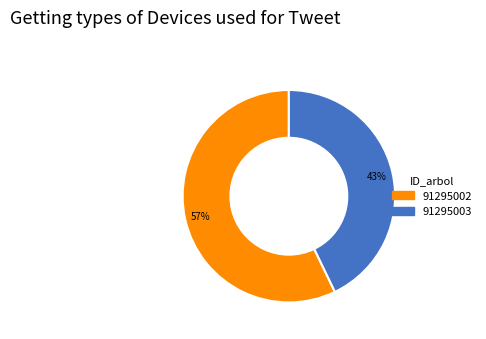

Do 91295003 and 91295002 together represent more than half of the pie?

Yes